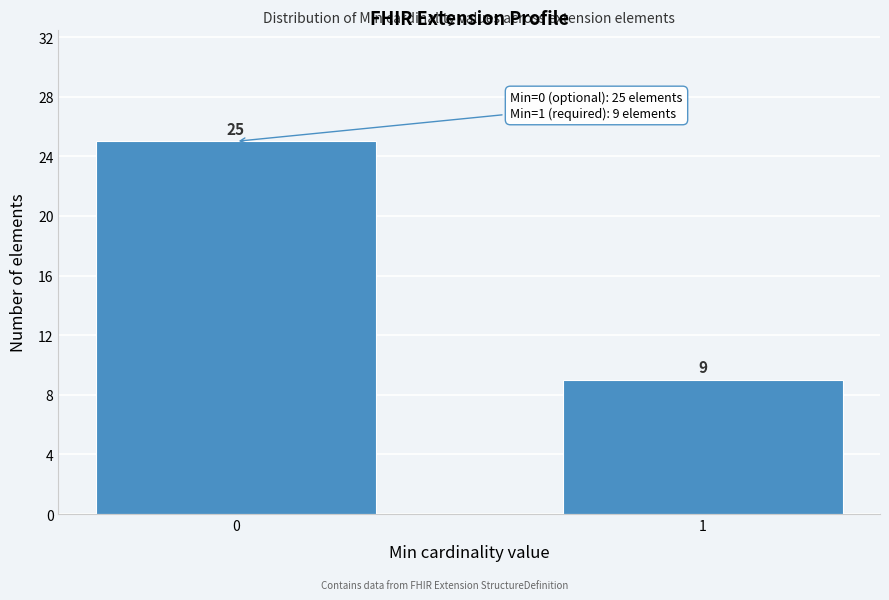

Reading left to right, transcribe all the data shown in this chart.

0=25	1=9